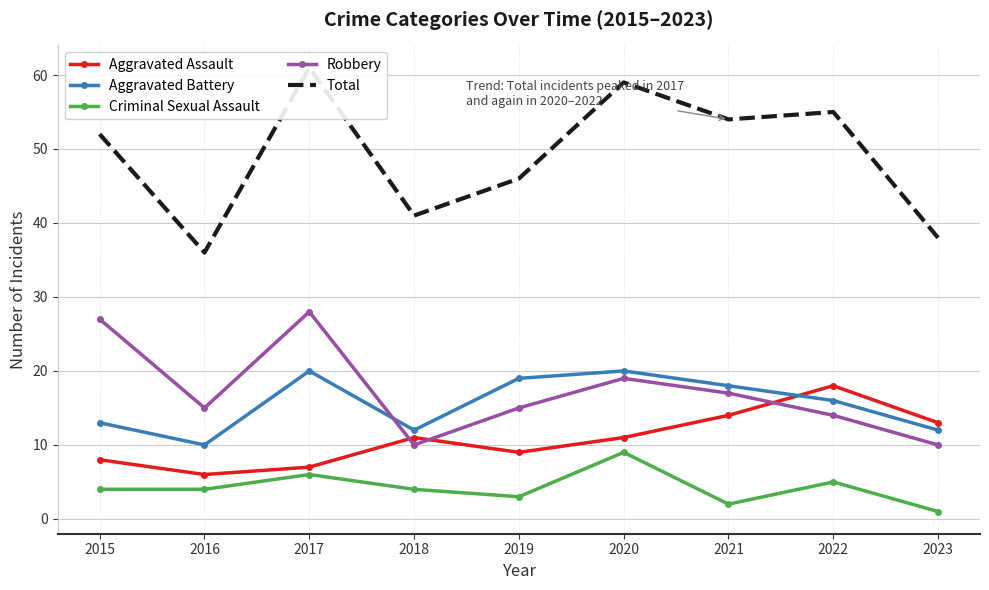

Reading left to right, transcribe all the data shown in this chart.

Aggravated Assault: 8	6	7	11	9	11	14	18	13
Aggravated Battery: 13	10	20	12	19	20	18	16	12
Criminal Sexual Assault: 4	4	6	4	3	9	2	5	1
Robbery: 27	15	28	10	15	19	17	14	10
Total: 52	36	61	41	46	59	54	55	38